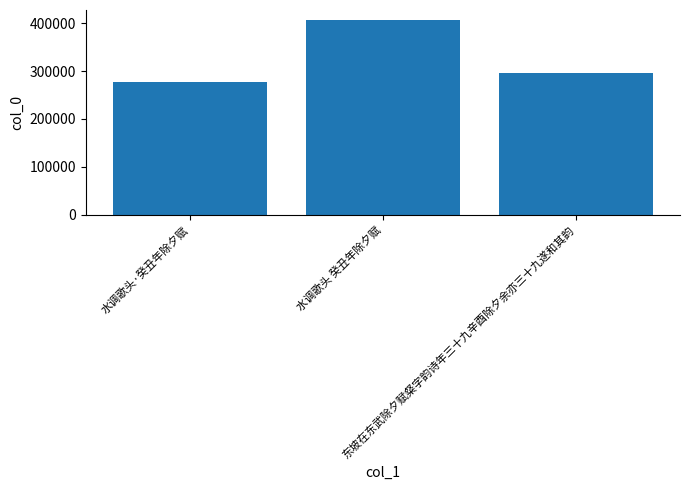

Reading left to right, transcribe all the data shown in this chart.

水调歌头·癸丑年除夕赋=276777	水调歌头 癸丑年除夕赋=406813	东坡在东武除夕赋粲字韵诗年三十九辛酉除夕余亦三十九遂和其韵=296171